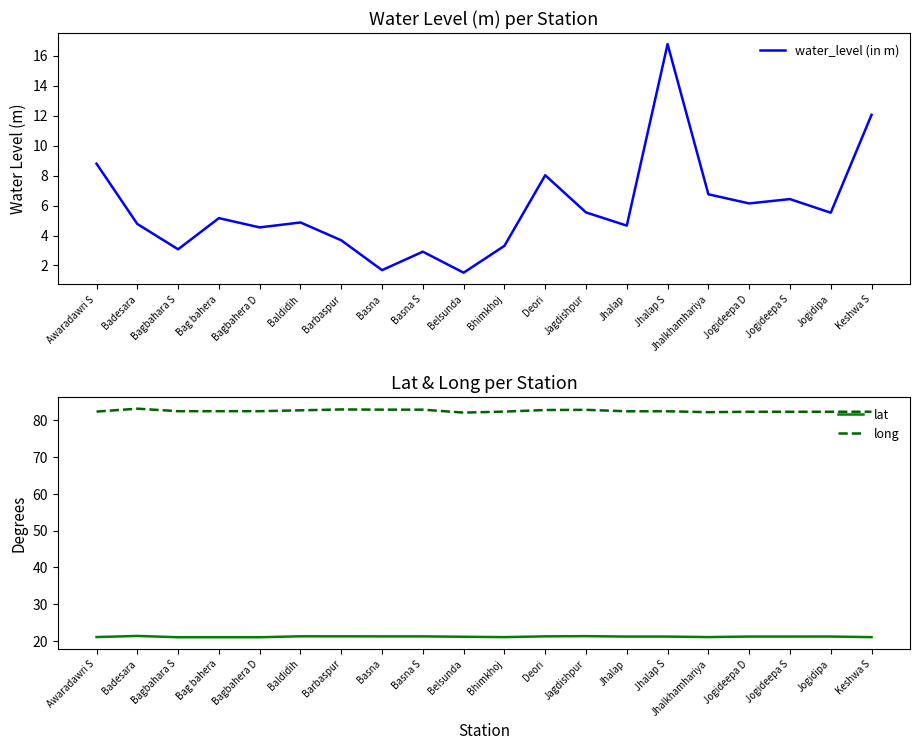

The value of lat at Deori is 21.3. True or false?

True